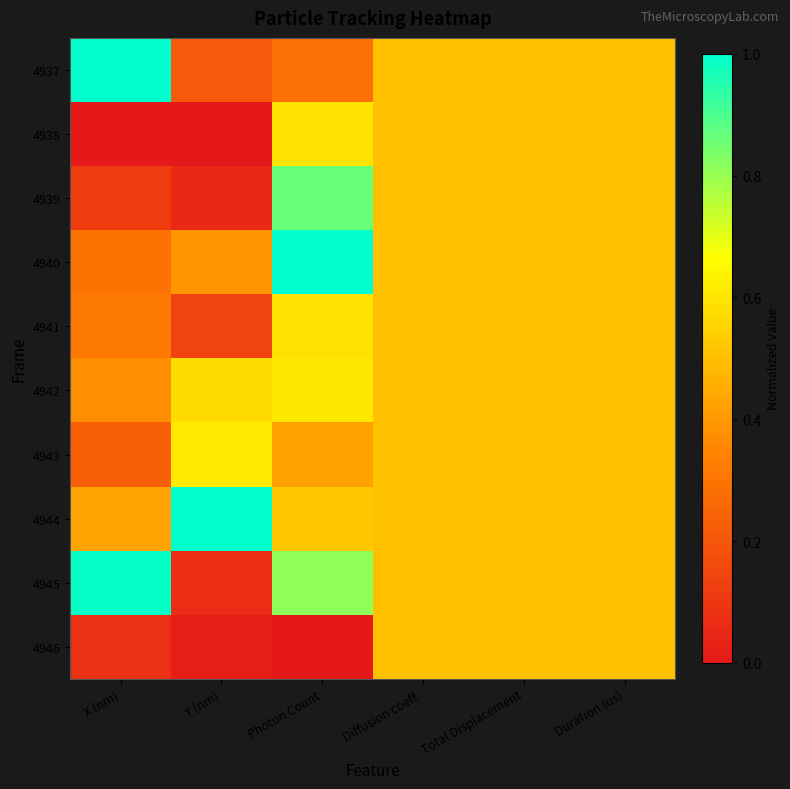

Count the number of data series in this chart.

10